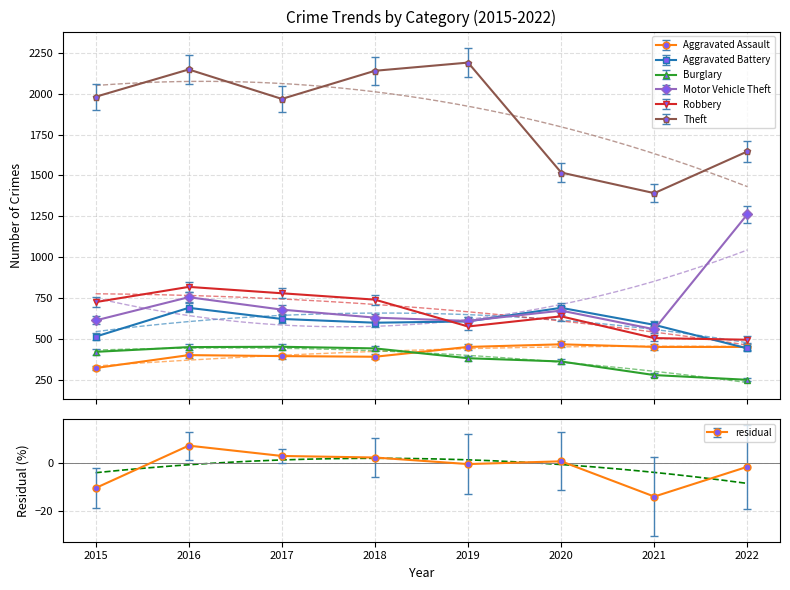

Which series has the widest spread of values?

Theft